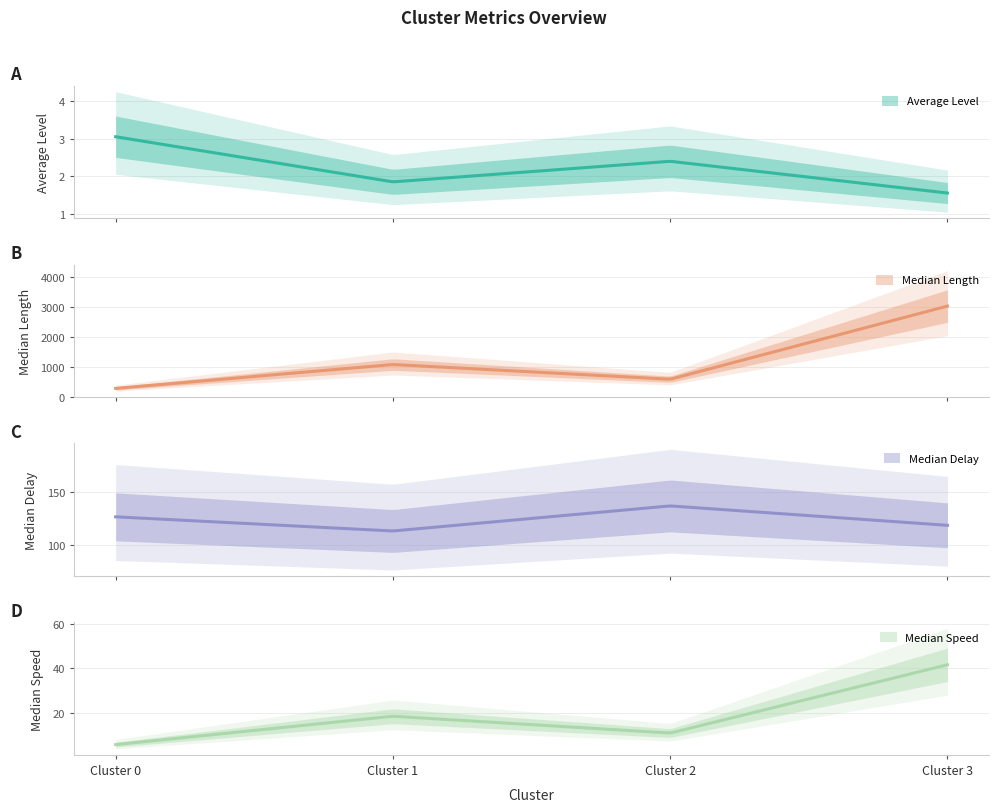

What is the difference between the Median Length values at 1 and 2?

490.8